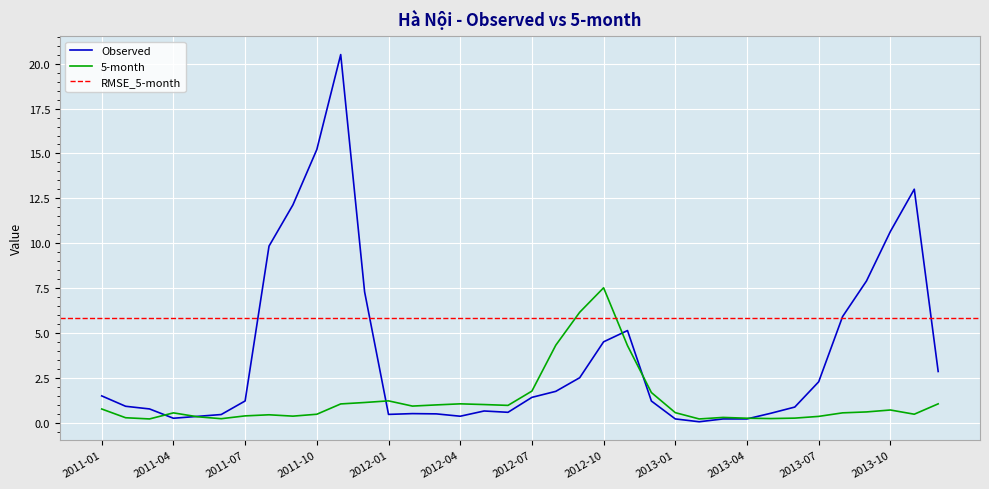

The Observed series shows 6.1 at 2013-10. True or false?

False